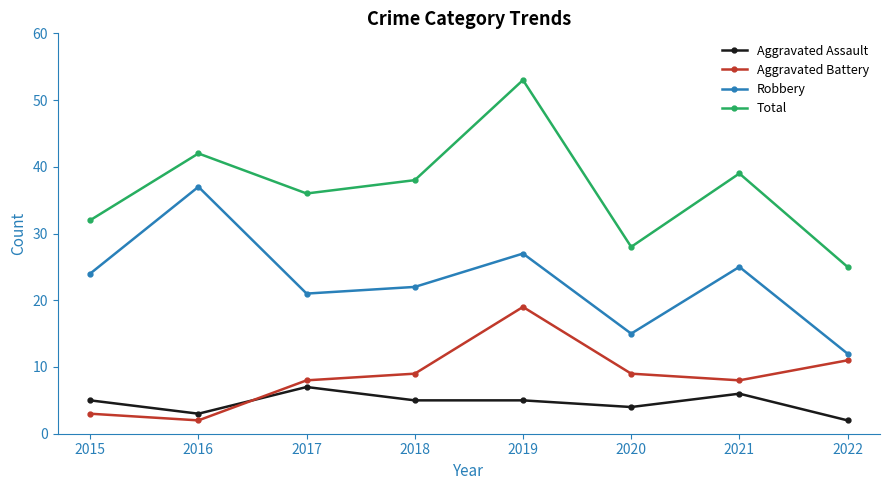

At how many categories does at least one series exceed 24?

8